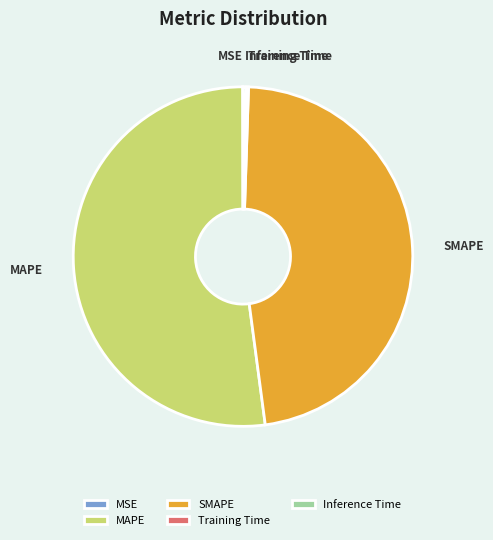

True or false: MAPE accounts for 65% of the total.

False